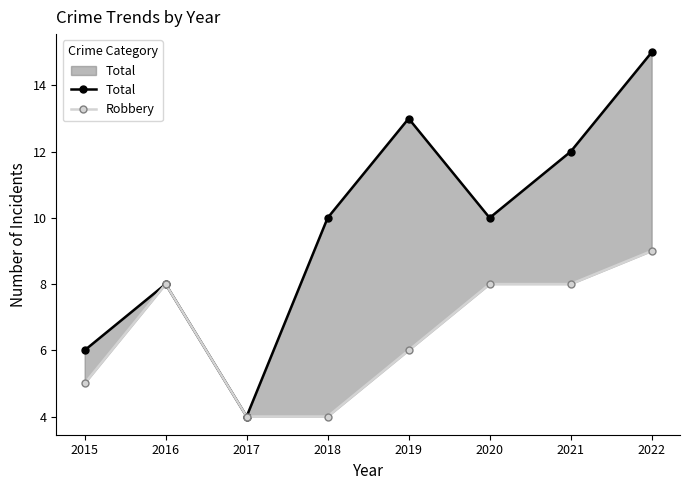

Rank the series by their average value, from lowest to highest.

Robbery, Total